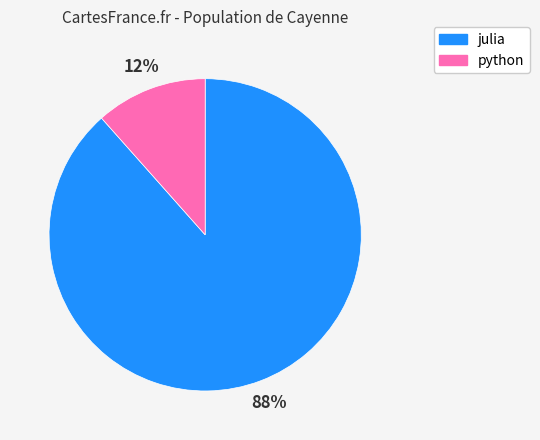

Combined, do julia and python account for over 50%?

Yes